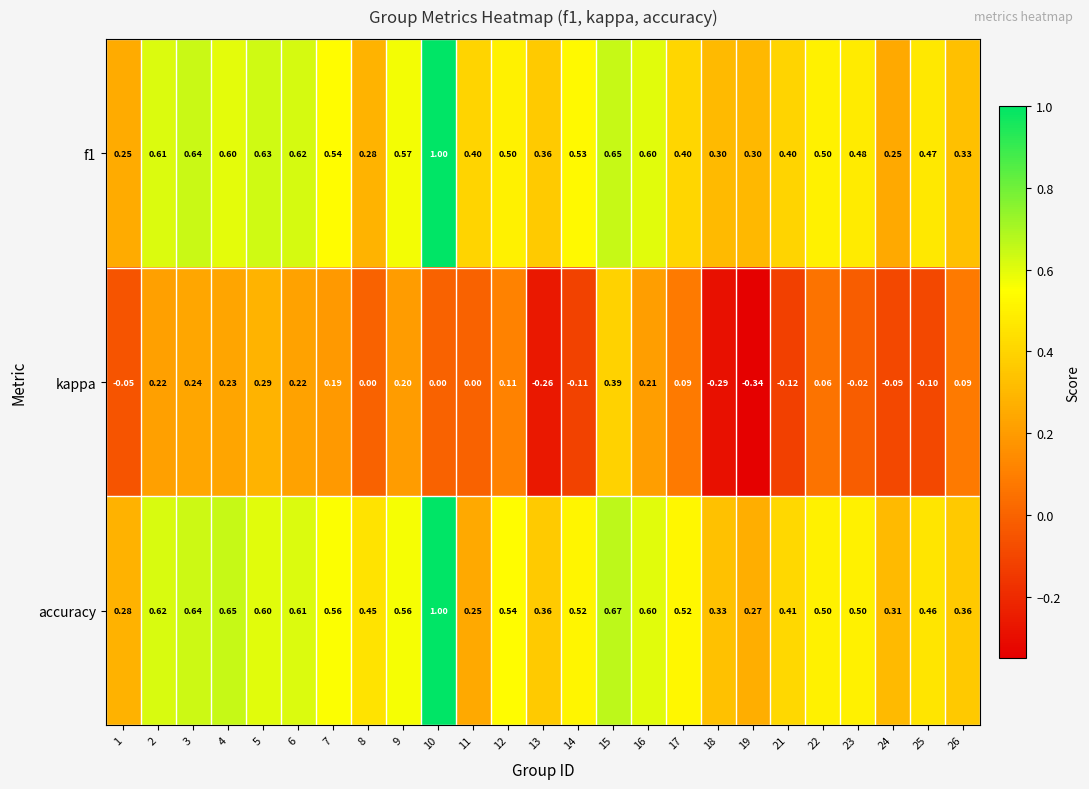

Which series has the largest range (max minus min)?

f1